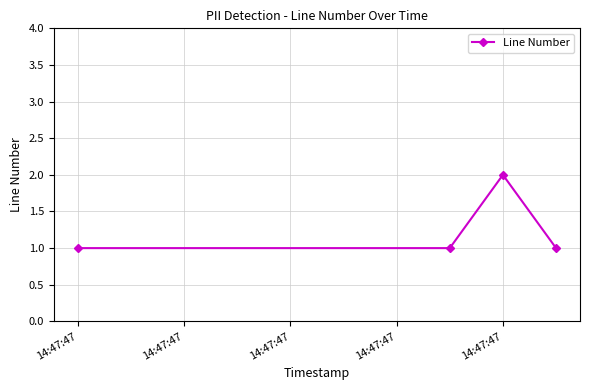

How many data points does each series have?

4